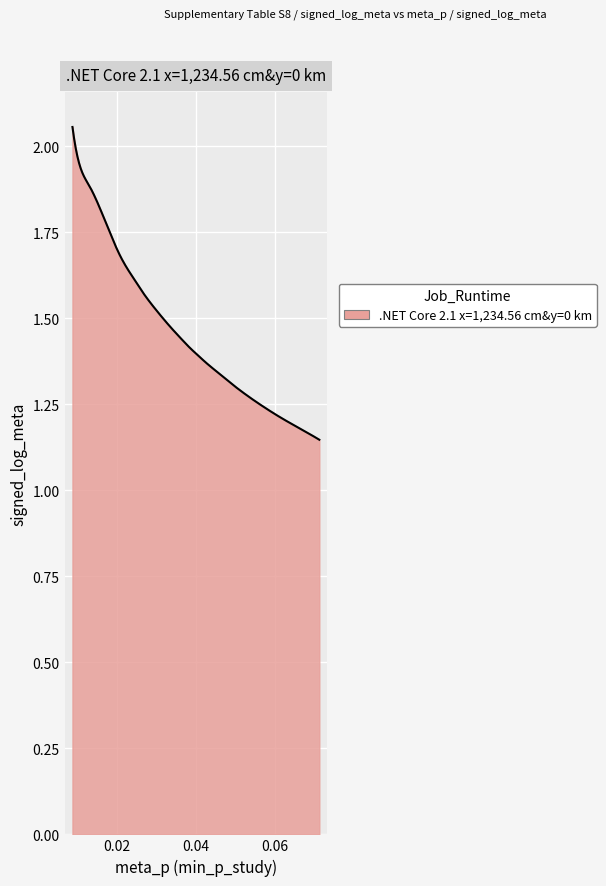

Does the chart display data point markers on the line(s)?

No